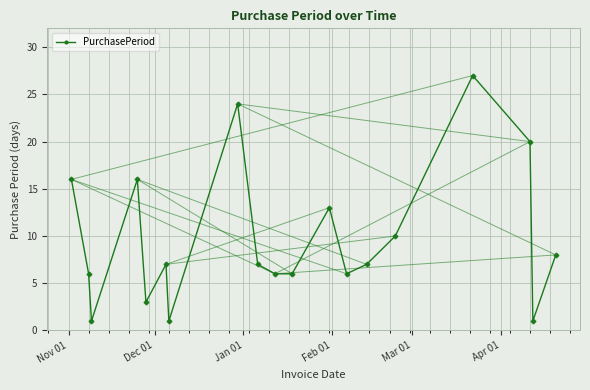

What is the difference between the maximum and minimum values?

26